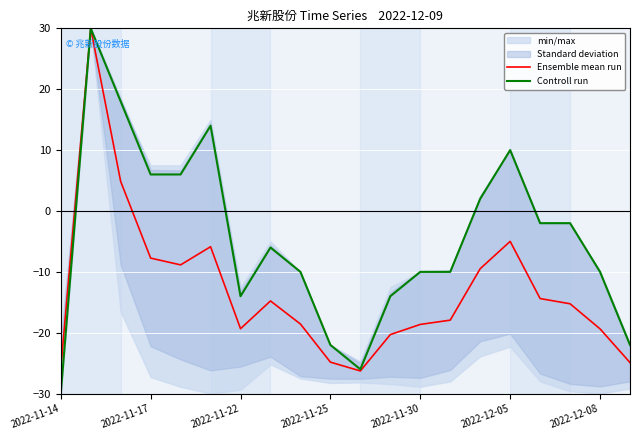

True or false: Ensemble mean run has a value of -1.1 at 2022-12-05.

False